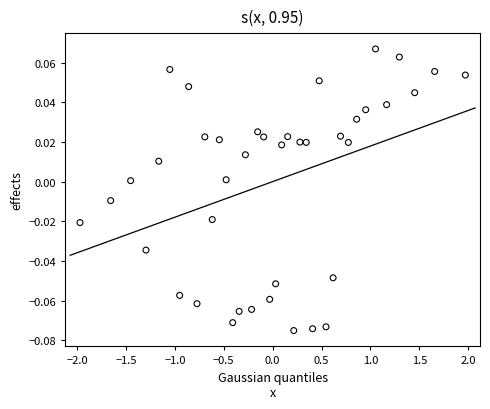

What is the range of X values (max minus min)?

3.9